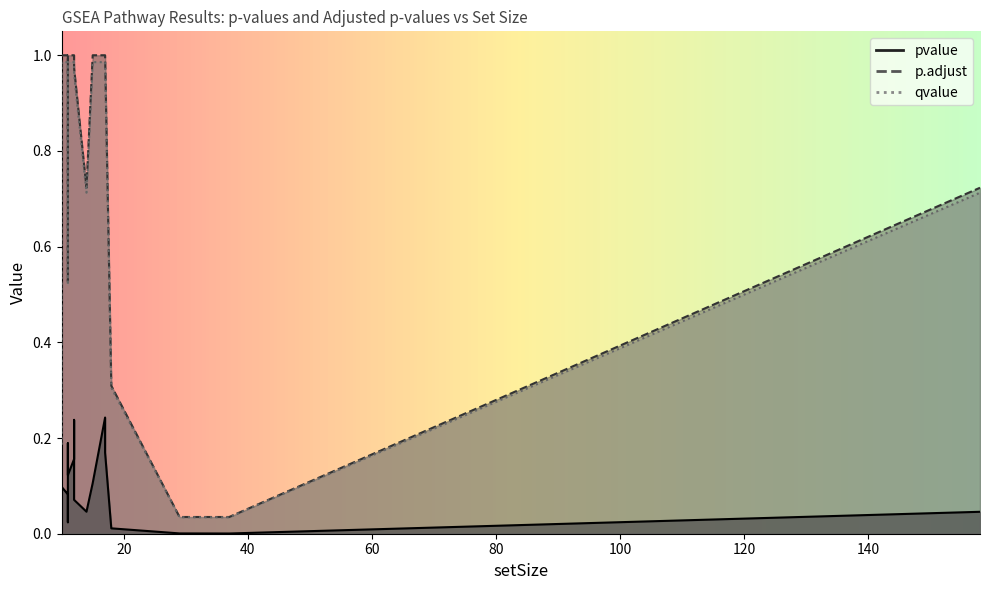

True or false: qvalue has more than 2 interior local peaks.

False